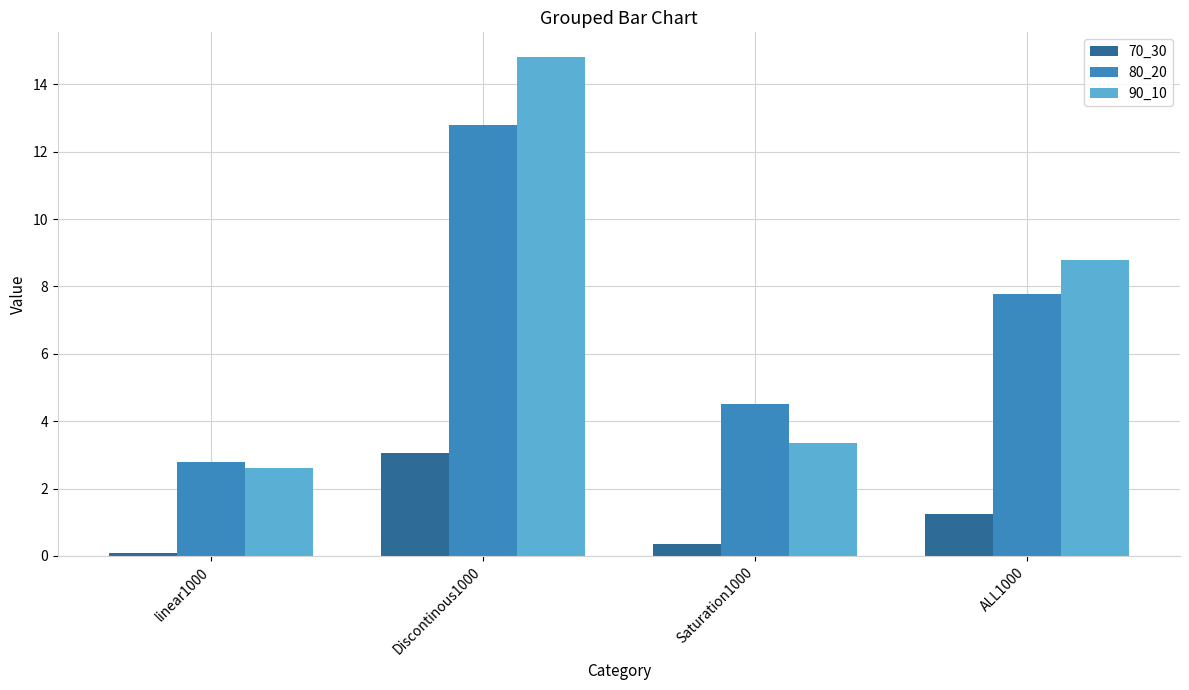

The 70_30 series shows 1.9 at ALL1000. True or false?

False